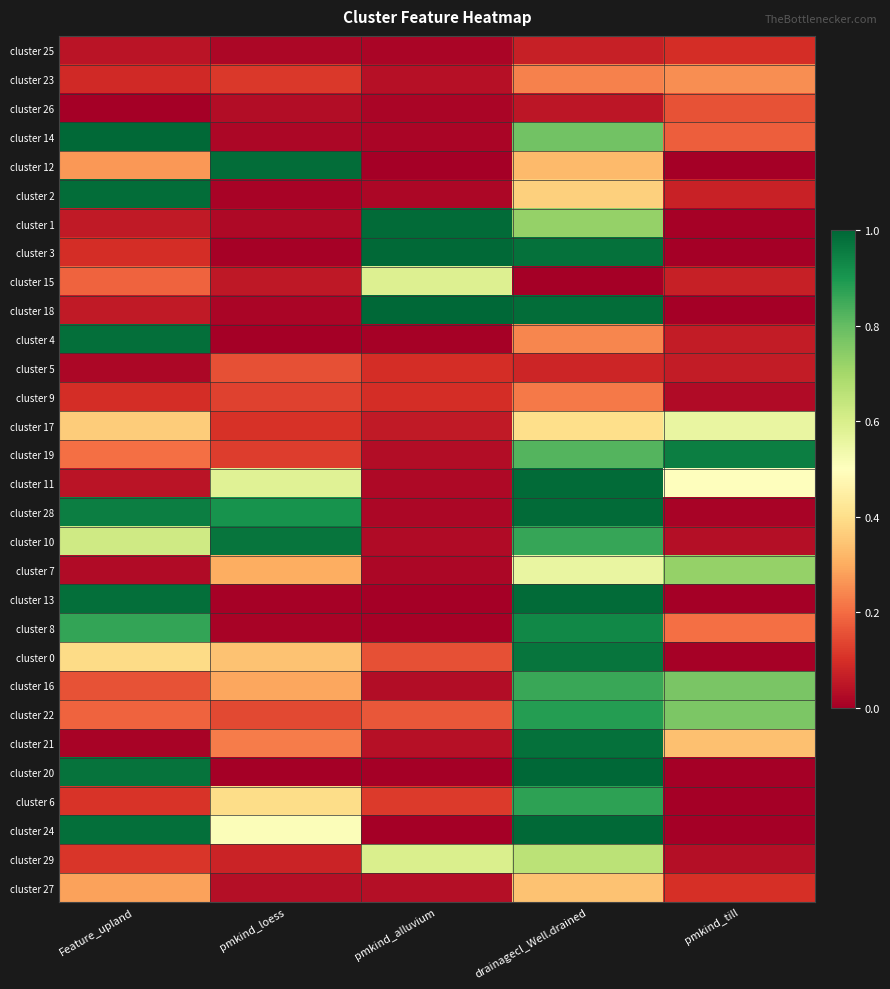

Reading right to left, what are all the values shown in this chart?

cluster 25: pmkind_till=0.1	drainagecl_Well.drained=0.1	pmkind_alluvium=0.0	pmkind_loess=0.0	Feature_upland=0.0
cluster 23: pmkind_till=0.3	drainagecl_Well.drained=0.2	pmkind_alluvium=0.0	pmkind_loess=0.1	Feature_upland=0.1
cluster 26: pmkind_till=0.2	drainagecl_Well.drained=0.0	pmkind_alluvium=0.0	pmkind_loess=0.0	Feature_upland=0.0
cluster 14: pmkind_till=0.2	drainagecl_Well.drained=0.8	pmkind_alluvium=0.0	pmkind_loess=0.0	Feature_upland=1.0
cluster 12: pmkind_till=0.0	drainagecl_Well.drained=0.3	pmkind_alluvium=0.0	pmkind_loess=1.0	Feature_upland=0.3
cluster 2: pmkind_till=0.1	drainagecl_Well.drained=0.4	pmkind_alluvium=0.0	pmkind_loess=0.0	Feature_upland=1.0
cluster 1: pmkind_till=0.0	drainagecl_Well.drained=0.7	pmkind_alluvium=1.0	pmkind_loess=0.0	Feature_upland=0.1
cluster 3: pmkind_till=0.0	drainagecl_Well.drained=1.0	pmkind_alluvium=1.0	pmkind_loess=0.0	Feature_upland=0.1
cluster 15: pmkind_till=0.1	drainagecl_Well.drained=0.0	pmkind_alluvium=0.6	pmkind_loess=0.1	Feature_upland=0.2
cluster 18: pmkind_till=0.0	drainagecl_Well.drained=1.0	pmkind_alluvium=1.0	pmkind_loess=0.0	Feature_upland=0.1
cluster 4: pmkind_till=0.1	drainagecl_Well.drained=0.2	pmkind_alluvium=0.0	pmkind_loess=0.0	Feature_upland=1.0
cluster 5: pmkind_till=0.1	drainagecl_Well.drained=0.1	pmkind_alluvium=0.1	pmkind_loess=0.2	Feature_upland=0.0
cluster 9: pmkind_till=0.0	drainagecl_Well.drained=0.2	pmkind_alluvium=0.1	pmkind_loess=0.1	Feature_upland=0.1
cluster 17: pmkind_till=0.6	drainagecl_Well.drained=0.4	pmkind_alluvium=0.1	pmkind_loess=0.1	Feature_upland=0.4
cluster 19: pmkind_till=1.0	drainagecl_Well.drained=0.8	pmkind_alluvium=0.0	pmkind_loess=0.1	Feature_upland=0.2
cluster 11: pmkind_till=0.5	drainagecl_Well.drained=1.0	pmkind_alluvium=0.0	pmkind_loess=0.6	Feature_upland=0.0
cluster 28: pmkind_till=0.0	drainagecl_Well.drained=1.0	pmkind_alluvium=0.0	pmkind_loess=0.9	Feature_upland=1.0
cluster 10: pmkind_till=0.0	drainagecl_Well.drained=0.9	pmkind_alluvium=0.0	pmkind_loess=1.0	Feature_upland=0.6
cluster 7: pmkind_till=0.7	drainagecl_Well.drained=0.6	pmkind_alluvium=0.0	pmkind_loess=0.3	Feature_upland=0.0
cluster 13: pmkind_till=0.0	drainagecl_Well.drained=1.0	pmkind_alluvium=0.0	pmkind_loess=0.0	Feature_upland=1.0
cluster 8: pmkind_till=0.2	drainagecl_Well.drained=0.9	pmkind_alluvium=0.0	pmkind_loess=0.0	Feature_upland=0.9
cluster 0: pmkind_till=0.0	drainagecl_Well.drained=1.0	pmkind_alluvium=0.2	pmkind_loess=0.3	Feature_upland=0.4
cluster 16: pmkind_till=0.8	drainagecl_Well.drained=0.9	pmkind_alluvium=0.0	pmkind_loess=0.3	Feature_upland=0.2
cluster 22: pmkind_till=0.8	drainagecl_Well.drained=0.9	pmkind_alluvium=0.2	pmkind_loess=0.1	Feature_upland=0.2
cluster 21: pmkind_till=0.3	drainagecl_Well.drained=1.0	pmkind_alluvium=0.0	pmkind_loess=0.2	Feature_upland=0.0
cluster 20: pmkind_till=0.0	drainagecl_Well.drained=1.0	pmkind_alluvium=0.0	pmkind_loess=0.0	Feature_upland=1.0
cluster 6: pmkind_till=0.0	drainagecl_Well.drained=0.9	pmkind_alluvium=0.1	pmkind_loess=0.4	Feature_upland=0.1
cluster 24: pmkind_till=0.0	drainagecl_Well.drained=1.0	pmkind_alluvium=0.0	pmkind_loess=0.5	Feature_upland=1.0
cluster 29: pmkind_till=0.0	drainagecl_Well.drained=0.7	pmkind_alluvium=0.6	pmkind_loess=0.1	Feature_upland=0.1
cluster 27: pmkind_till=0.1	drainagecl_Well.drained=0.3	pmkind_alluvium=0.0	pmkind_loess=0.0	Feature_upland=0.3